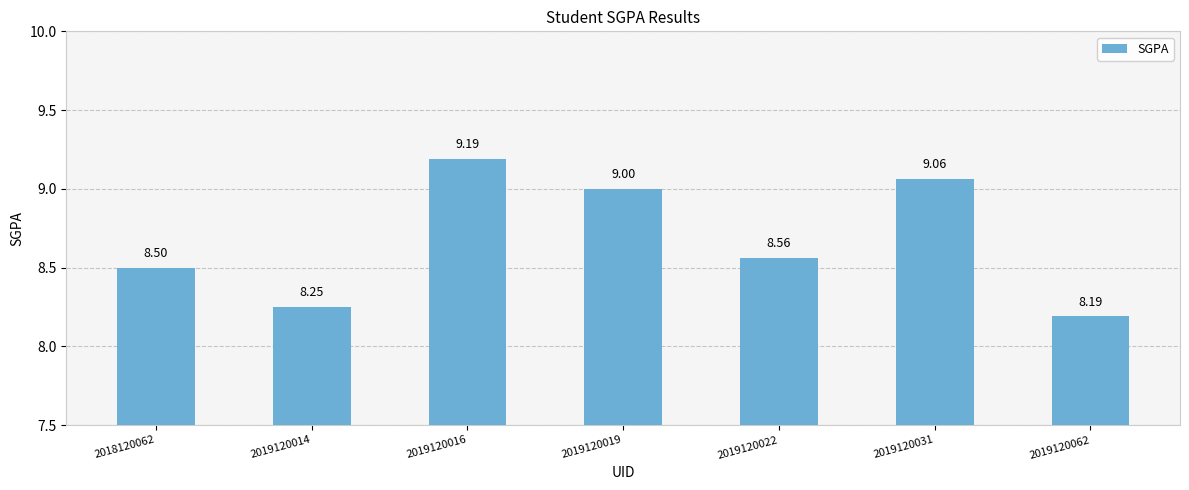

List the labels in order of value, smallest first.

2019120062, 2019120014, 2018120062, 2019120022, 2019120019, 2019120031, 2019120016